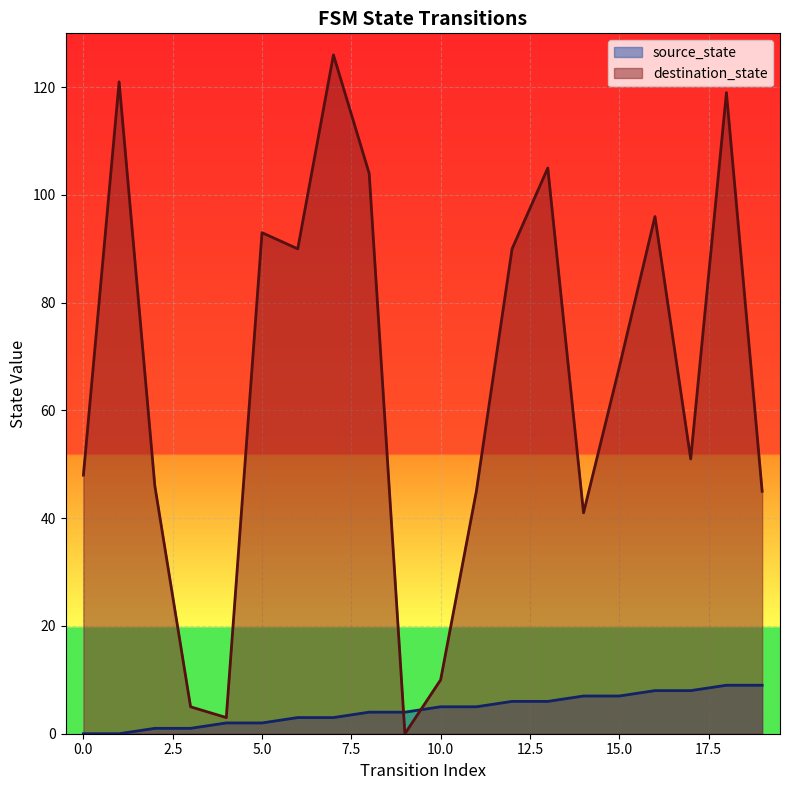

At 12, list the series in order from smallest to largest.

source_state, destination_state